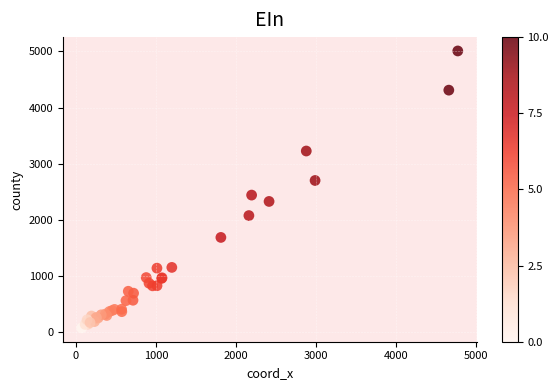

What Y value in the scatter plot is closest to 2542?

2441